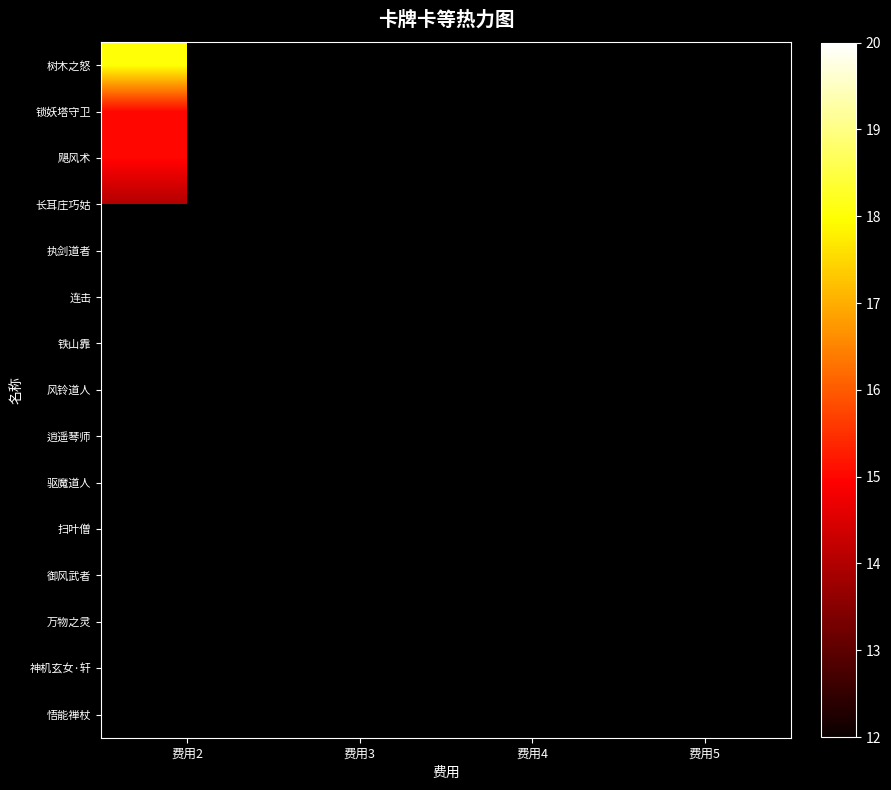

List the series in order of their peak value, highest first.

树木之怒, 锁妖塔守卫, 飓风术, 长耳庄巧姑, 执剑道者, 连击, 铁山靠, 风铃道人, 逍遥琴师, 驱魔道人, 扫叶僧, 御风武者, 万物之灵, 神机玄女·轩, 悟能禅杖